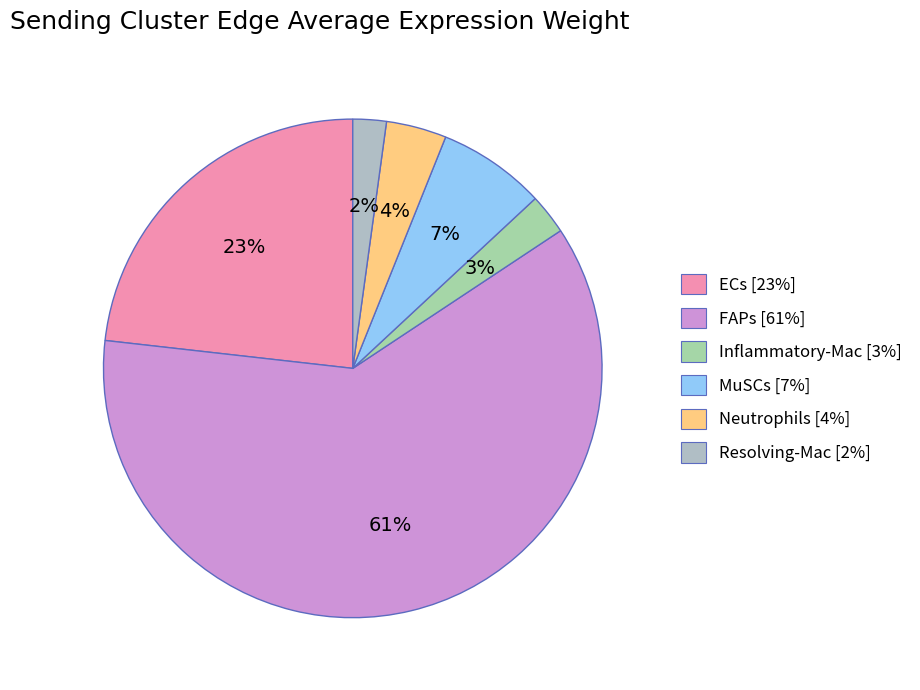

To the nearest percent, what percentage of the pie is MuSCs?

7%